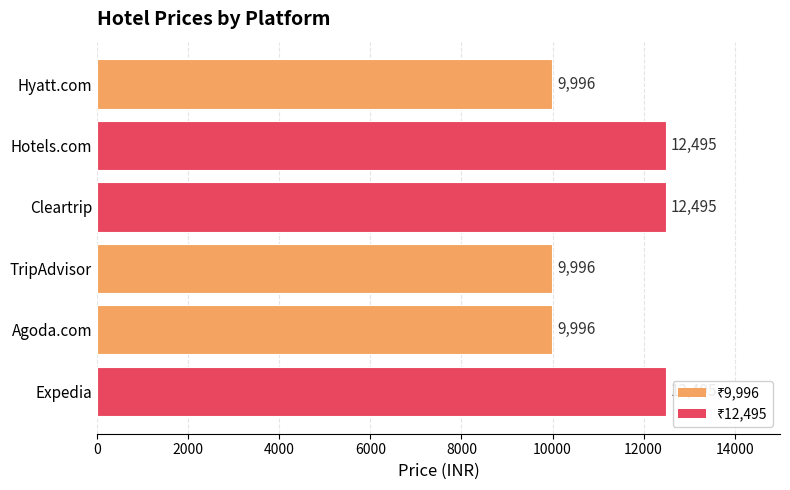

What is the approximate value at Cleartrip?

12495